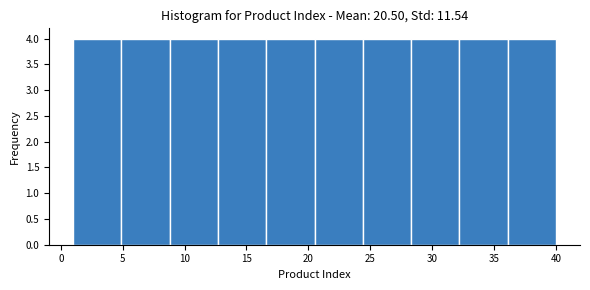

Reading left to right, list every bar in this chart as the range it spans on the x-axis followed by its height. Neither the bar edges nor the heights are printed on the chart, so give them approximately, as read against the axes.

1.0 to 4.9: 4
4.9 to 8.8: 4
8.8 to 12.7: 4
12.7 to 16.6: 4
16.6 to 20.5: 4
20.5 to 24.4: 4
24.4 to 28.3: 4
28.3 to 32.2: 4
32.2 to 36.1: 4
36.1 to 40.0: 4